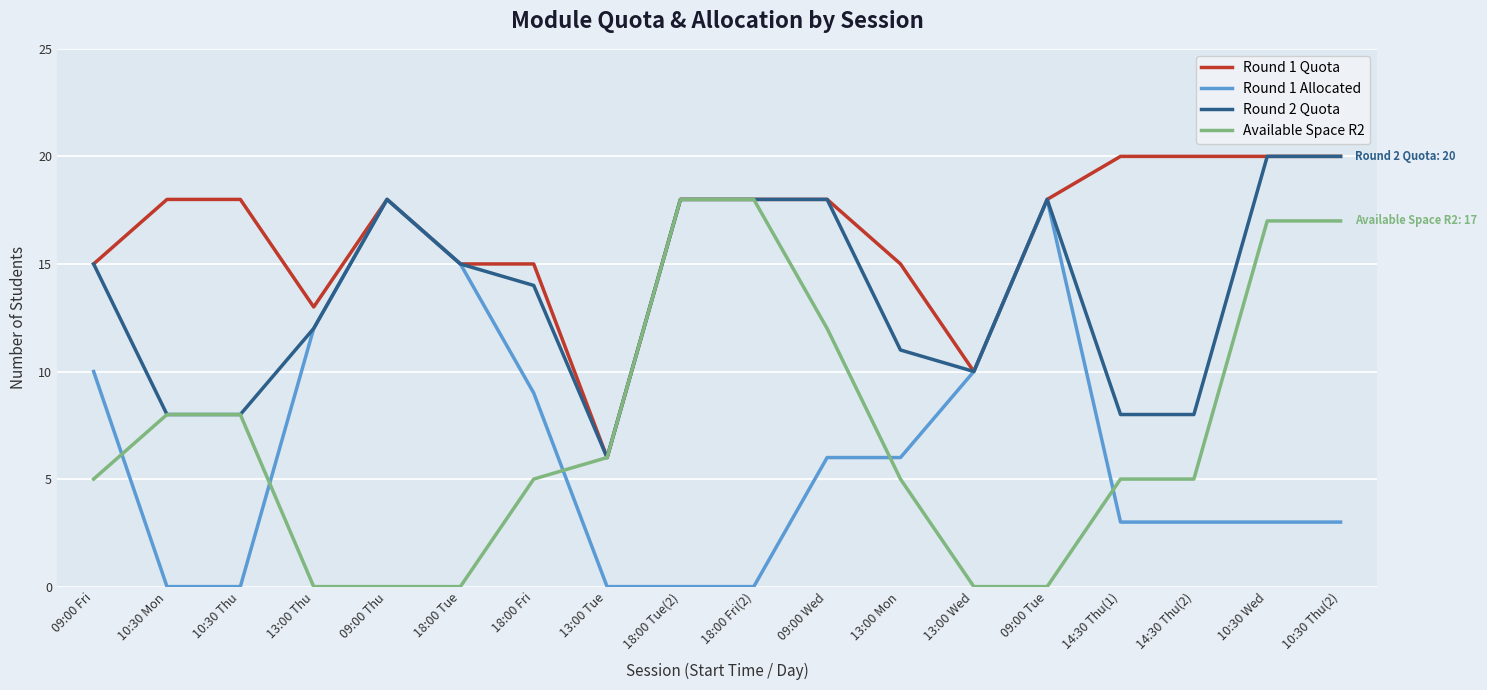

What is the sum of all Round 2 Quota values?

245